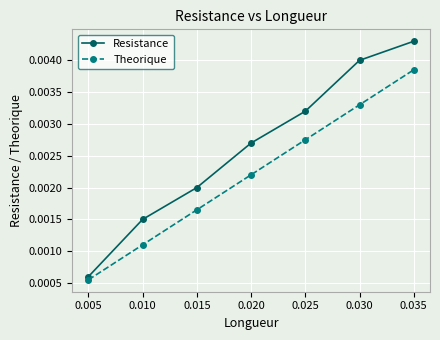

List the series in order of their peak value, highest first.

Resistance, Theorique